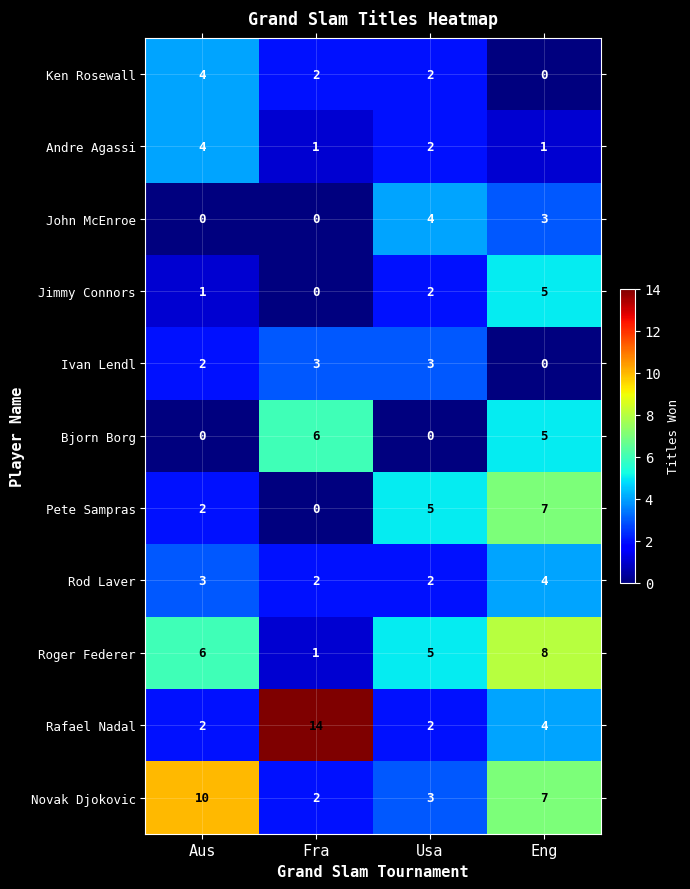

Count the number of categories in the chart.

4